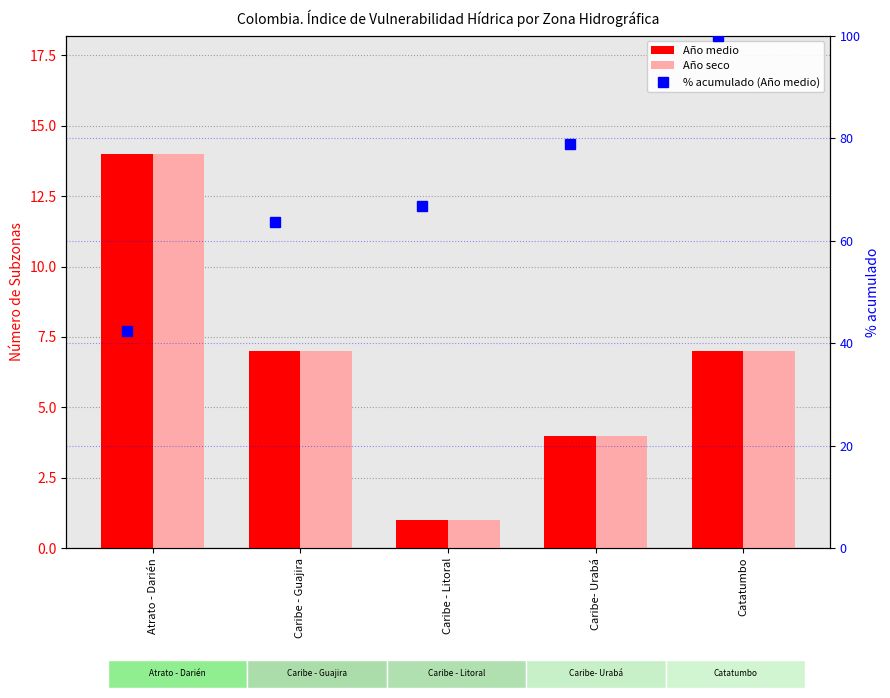

What are all the series names shown in the legend?

Año medio, Año seco, % acumulado (Año medio)